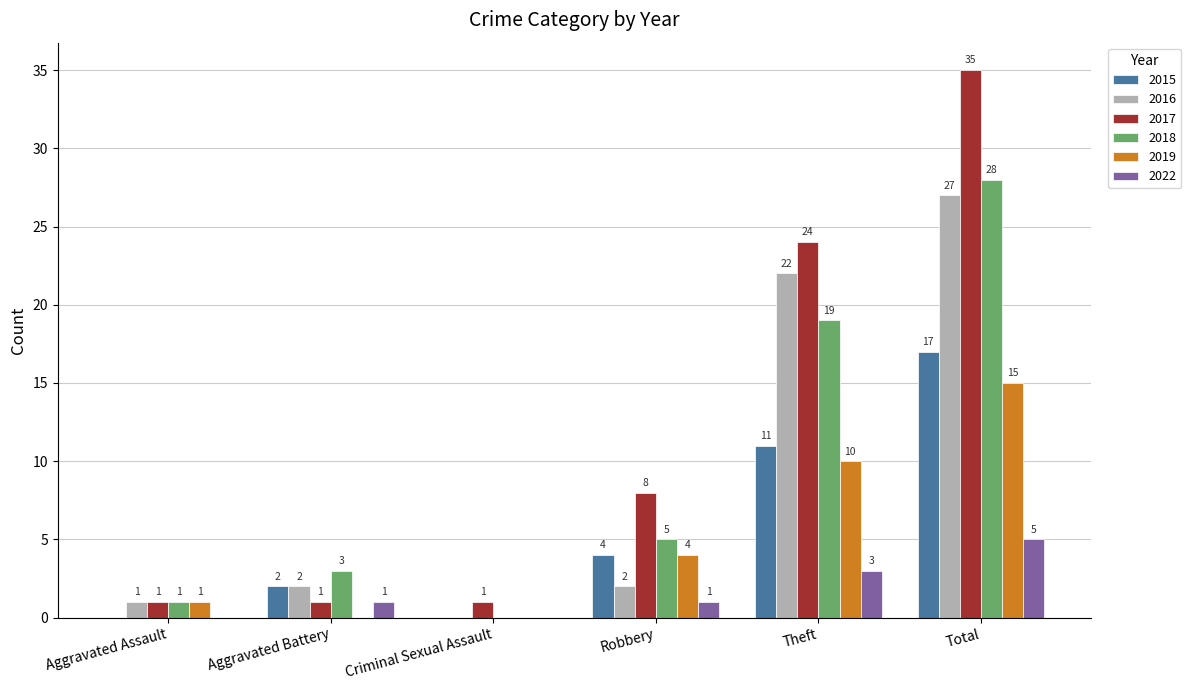

Is the value of 2019 at Total greater than the value of 2017 at Total?

No